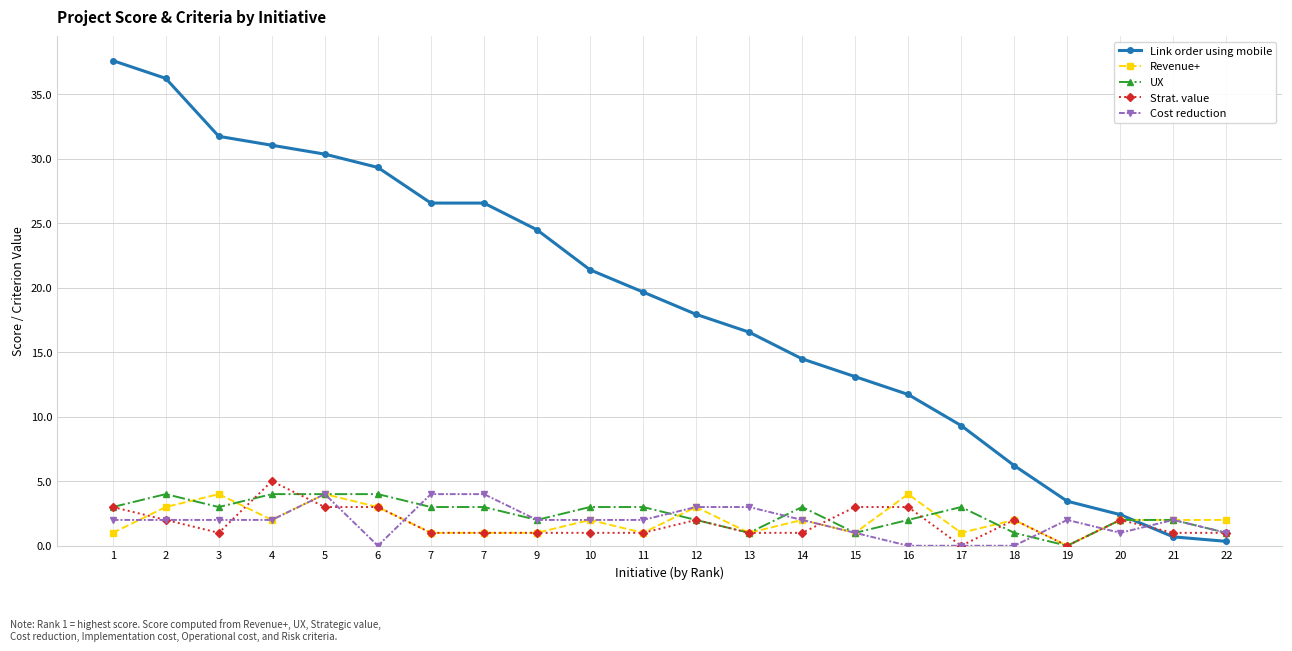

What is the sum of the Strat. value values at 14 and 9?

2.0